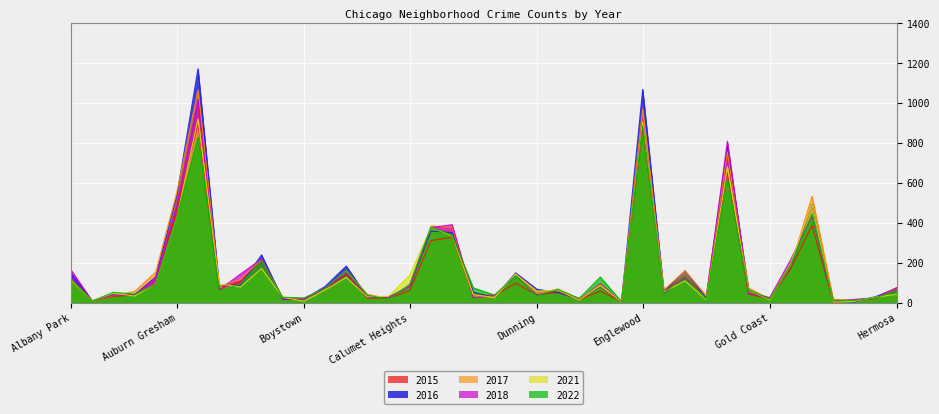

How many distinct data groups are displayed?

6